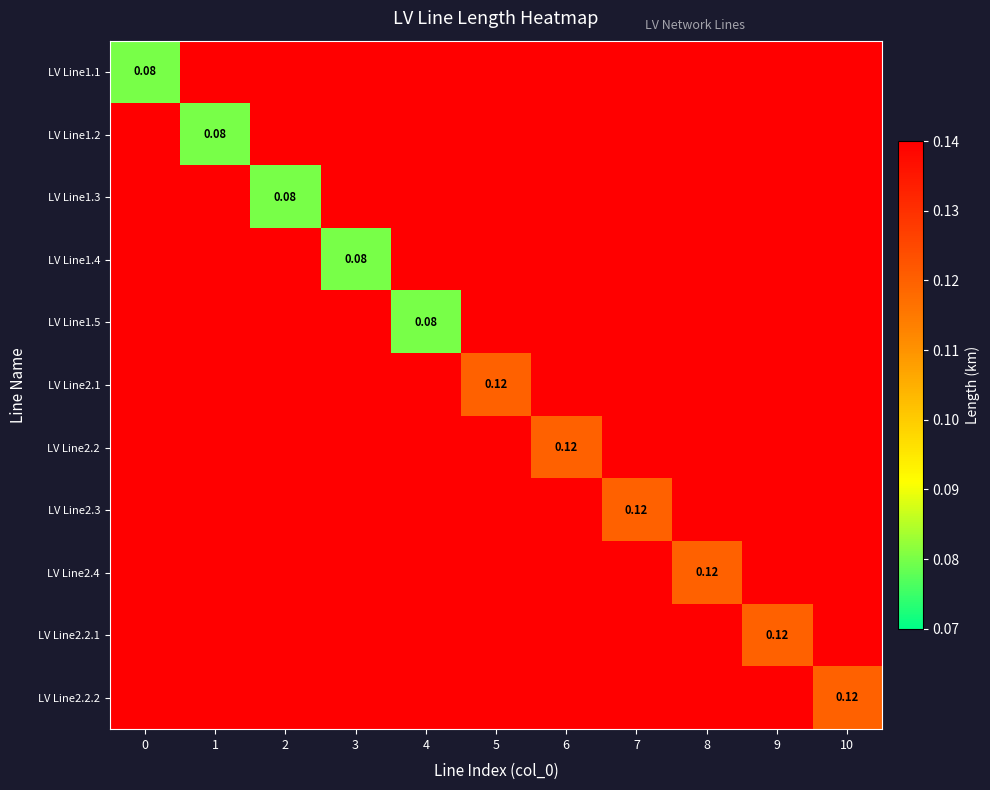

What is the sum of the LV Line2.4 values at 5 and 3?

0.3